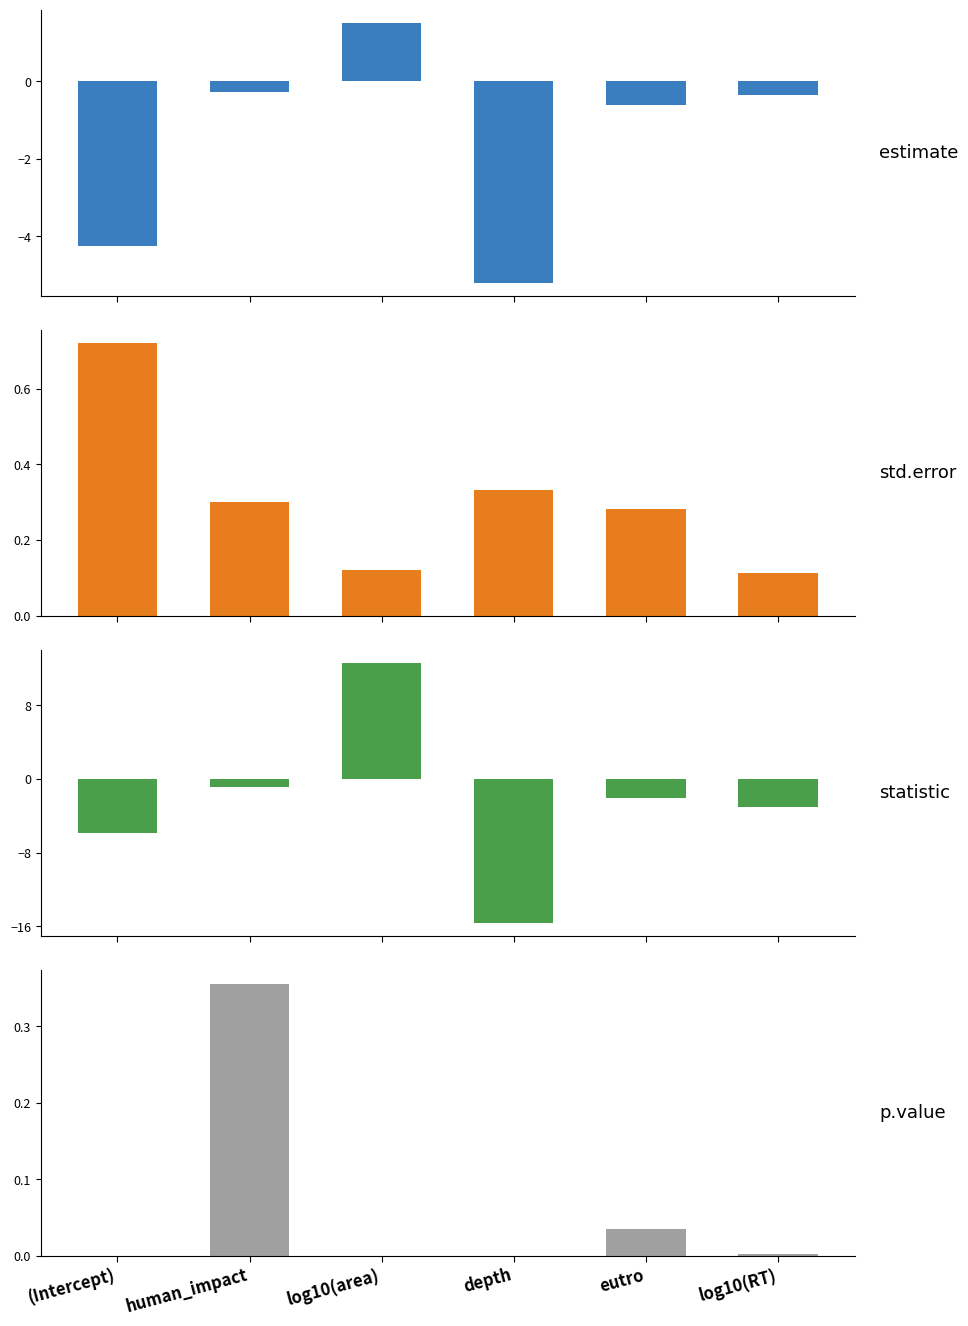

What is the maximum value shown in the chart?

12.6